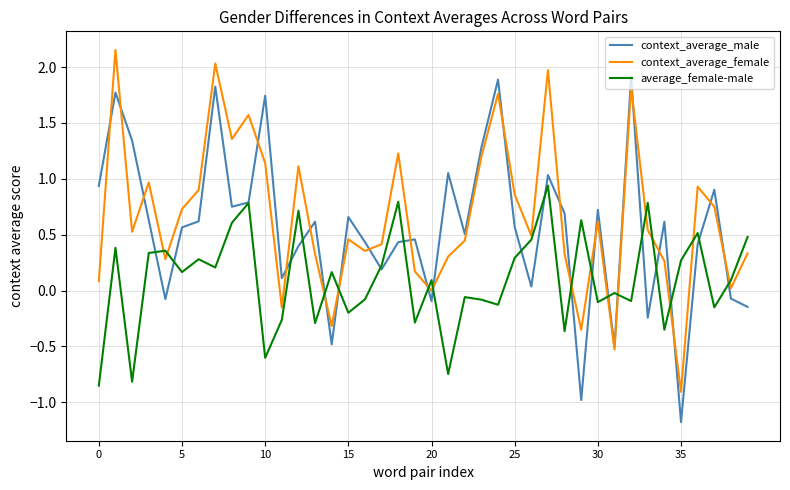

How many lines are shown in the chart?

3